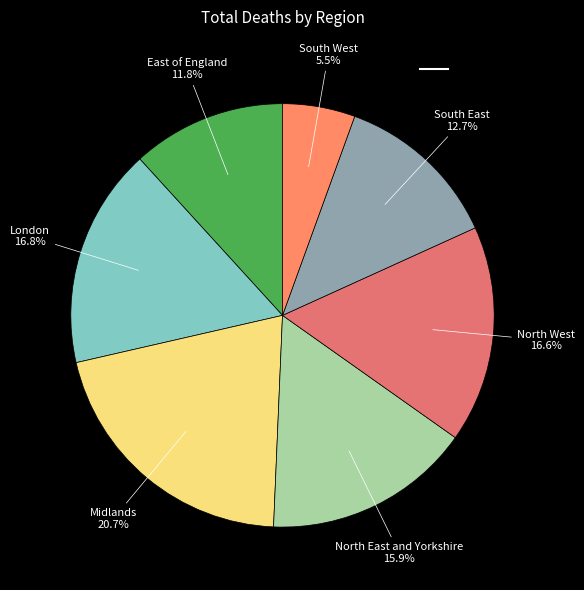

How many slices are in this pie chart?

7